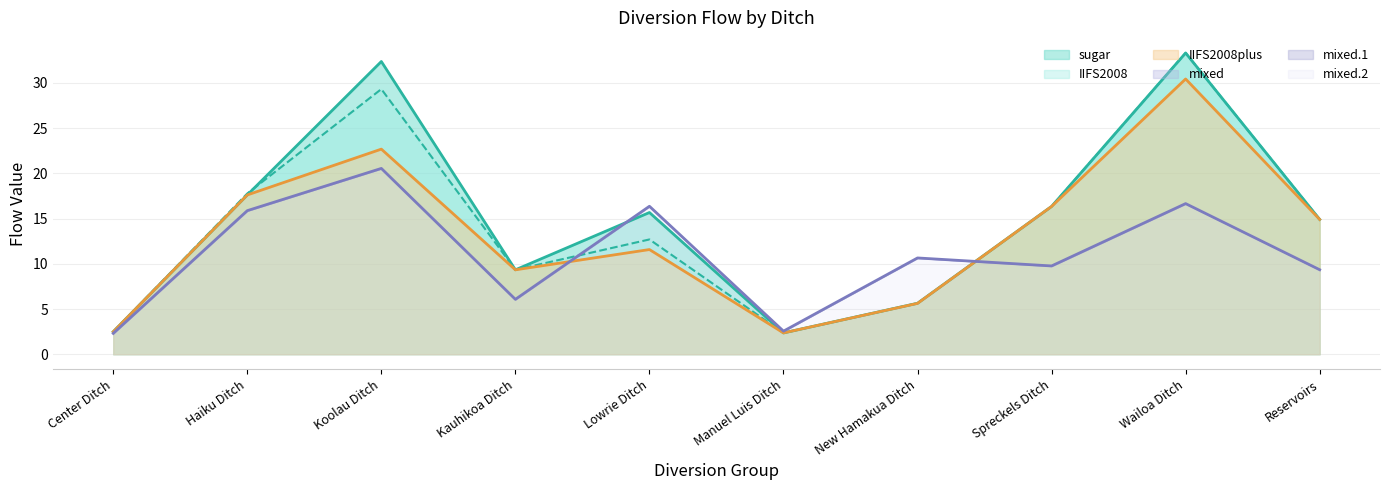

At which label does IIFS2008plus reach its peak?

Wailoa Ditch